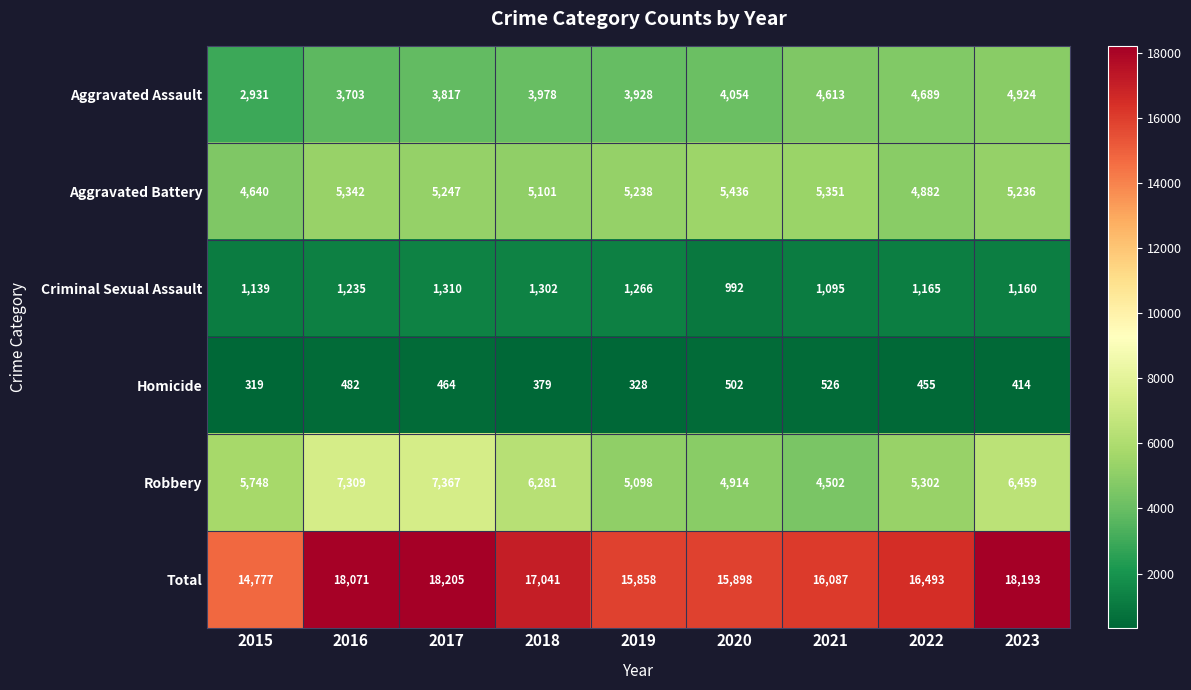

What is the highest value of the Robbery series?

7367